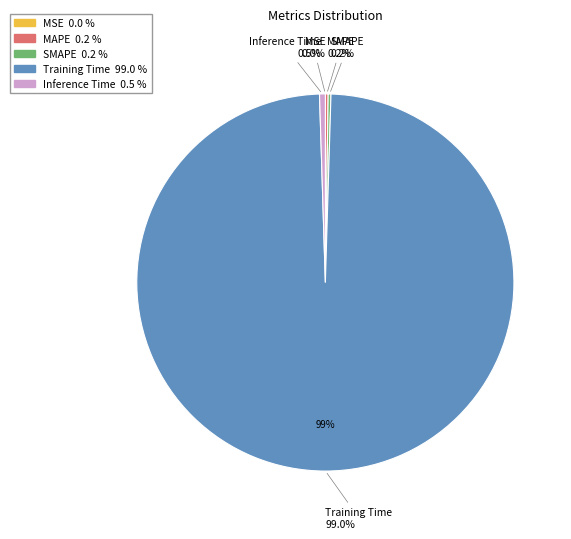

Rank the categories by value from highest to lowest.

Training Time, Inference Time, SMAPE, MAPE, MSE